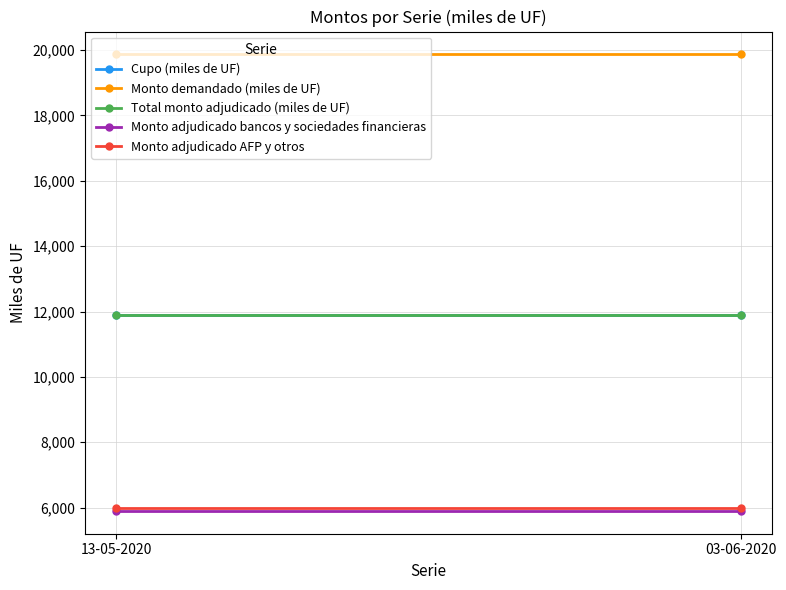

Is it true that Total monto adjudicado (miles de UF) equals 6821 at 03-06-2020?

False